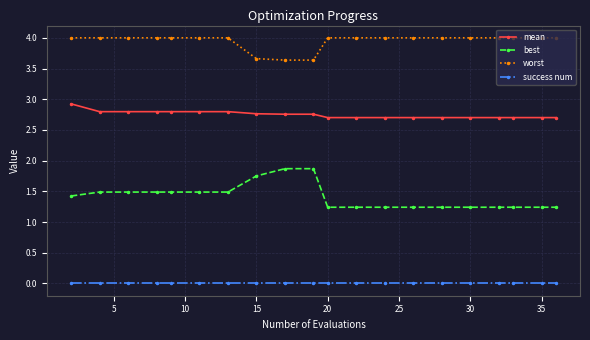

Which series has the largest range (max minus min)?

best